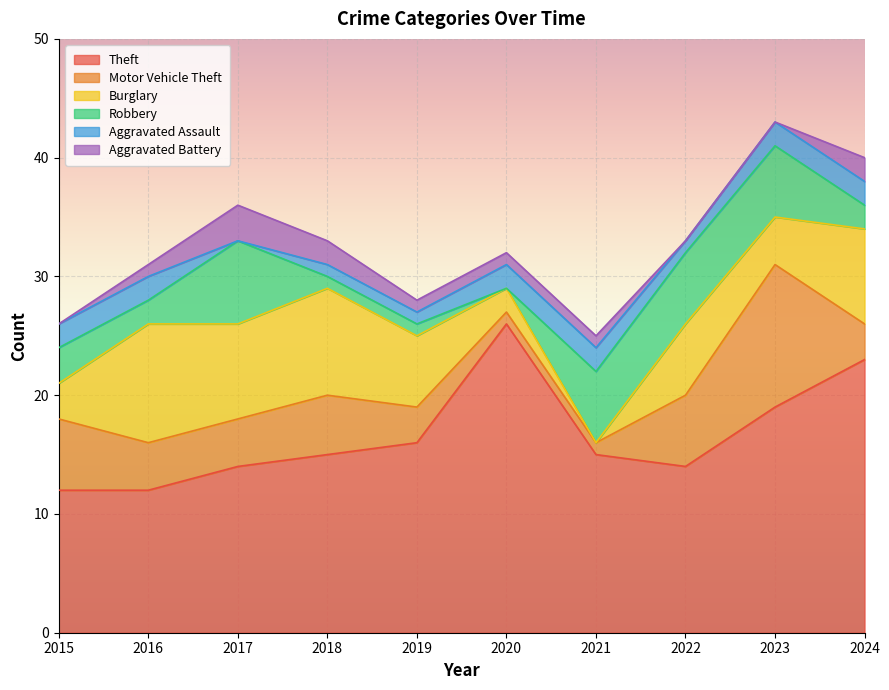

Reading left to right, transcribe all the data shown in this chart.

Theft: 12	12	14	15	16	26	15	14	19	23
Motor Vehicle Theft: 6	4	4	5	3	1	1	6	12	3
Burglary: 3	10	8	9	6	2	0	6	4	8
Robbery: 3	2	7	1	1	0	6	6	6	2
Aggravated Assault: 2	2	0	1	1	2	2	1	2	2
Aggravated Battery: 0	1	3	2	1	1	1	0	0	2